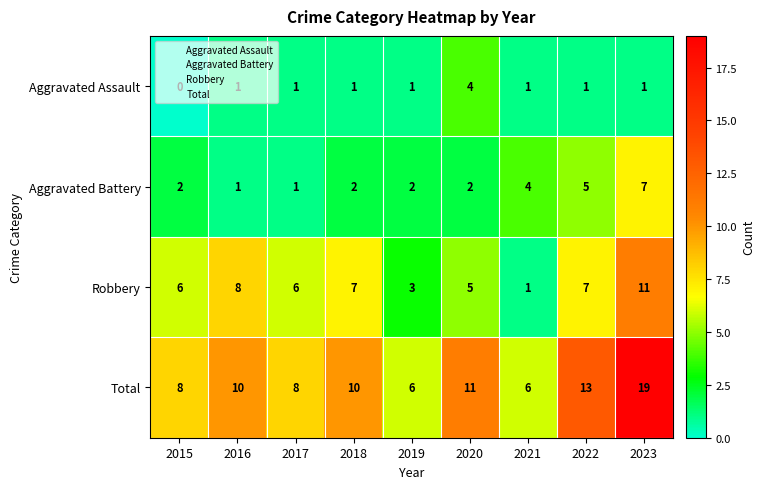

The value of Aggravated Assault at 2018 is 2. True or false?

False